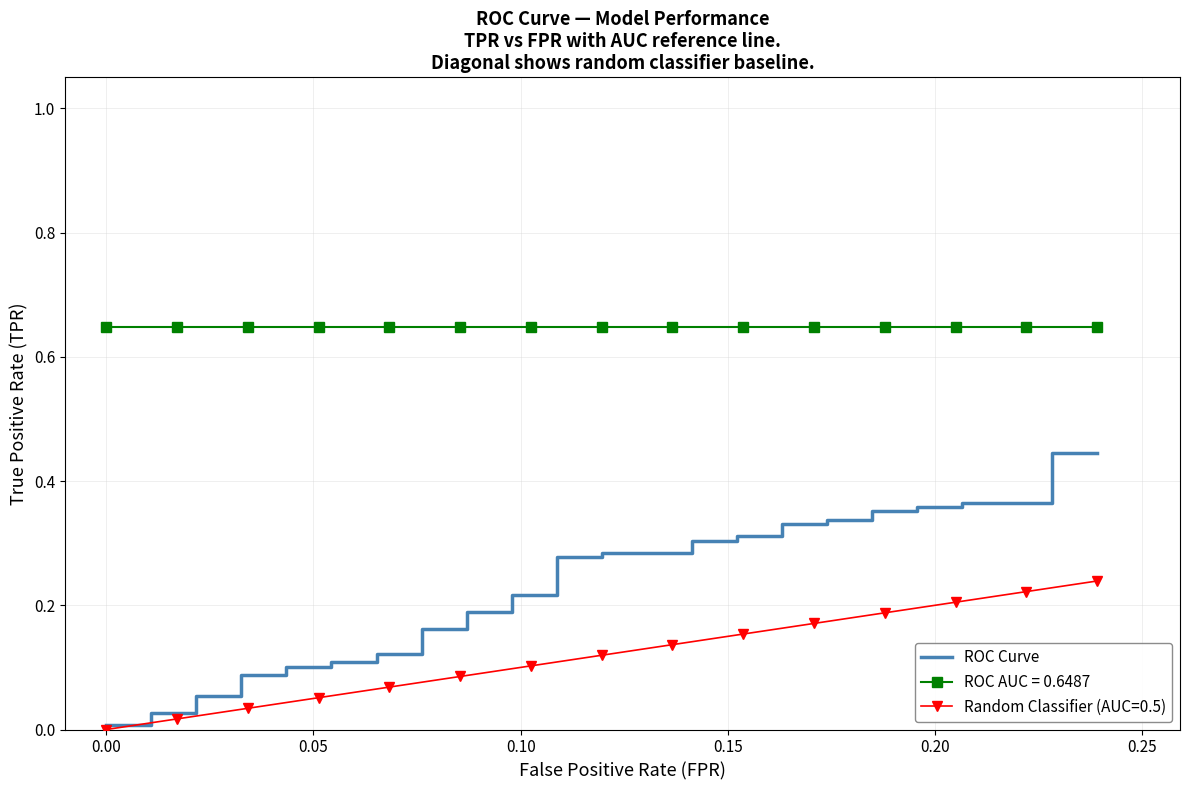

True or false: there are more than 2 points higher than both neighbors.

False